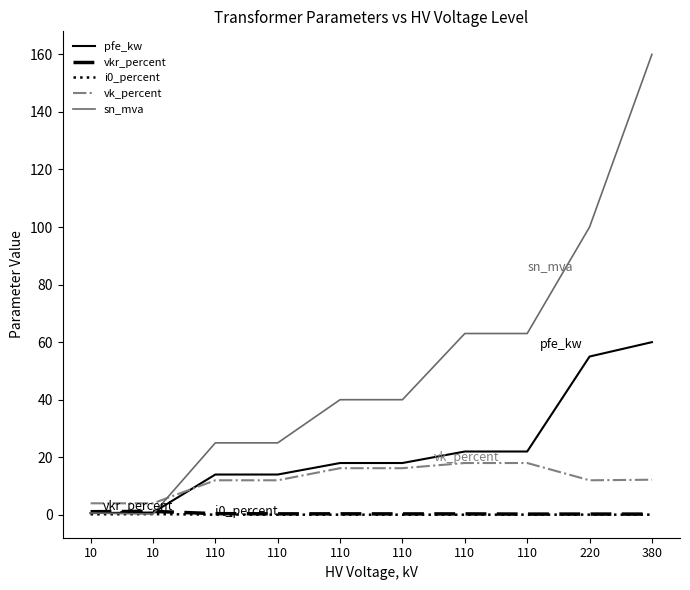

Reading right to left, transcribe all the data shown in this chart.

pfe_kw: 380=60.0	220=55.0	110=22.0	110=22.0	110=18.0	110=18.0	110=14.0	110=14.0	10=0.8	10=0.6
vkr_percent: 380=0.2	220=0.3	110=0.2	110=0.3	110=0.3	110=0.3	110=0.3	110=0.4	10=1.2	10=1.1
i0_percent: 380=0.1	220=0.1	110=0.1	110=0.0	110=0.0	110=0.1	110=0.1	110=0.1	10=0.2	10=0.2
vk_percent: 380=12.2	220=12.0	110=18.0	110=18.0	110=16.2	110=16.2	110=12.0	110=12.0	10=4.0	10=4.0
sn_mva: 380=160.0	220=100.0	110=63.0	110=63.0	110=40.0	110=40.0	110=25.0	110=25.0	10=0.2	10=0.6